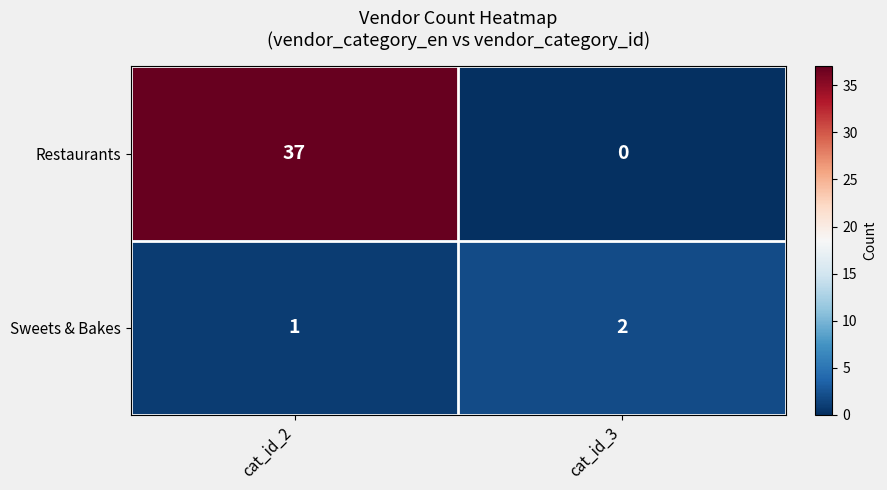

What is the spread (max minus min) of values at cat_id_2?

36